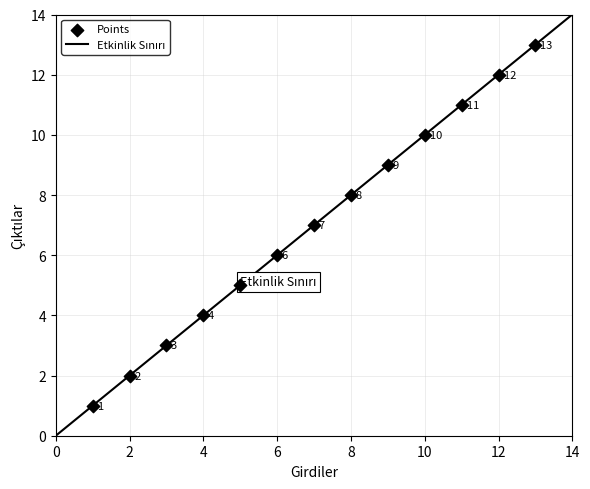

What is the range of Y values (max minus min)?

12